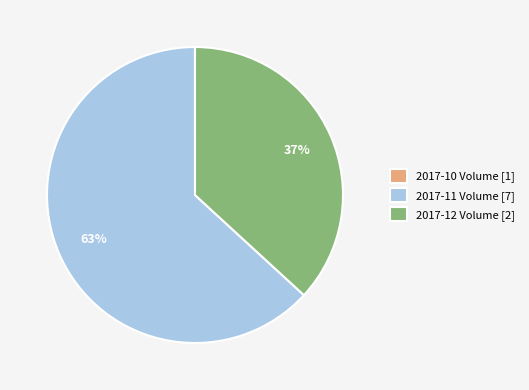

What percentage is the 2017-12 Volume [2] slice, to the nearest percent?

37%